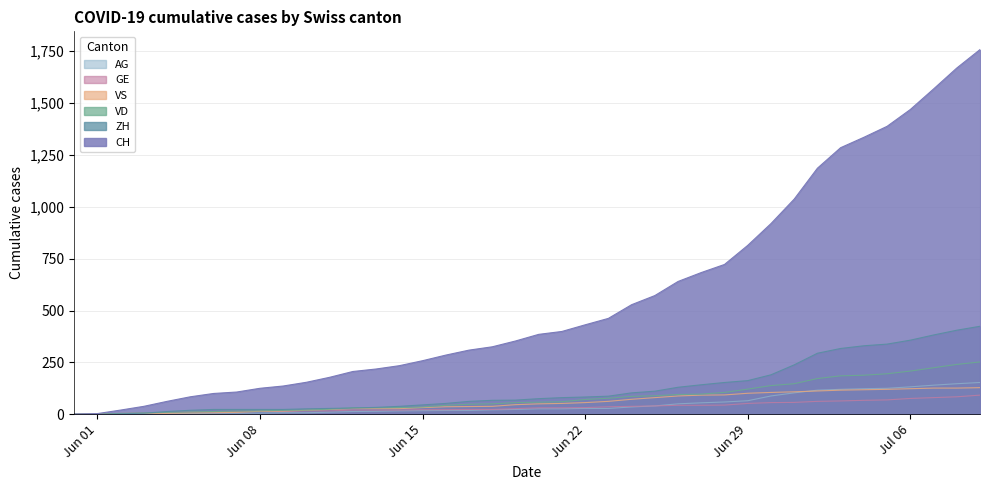

Does the chart have visible grid lines?

Yes